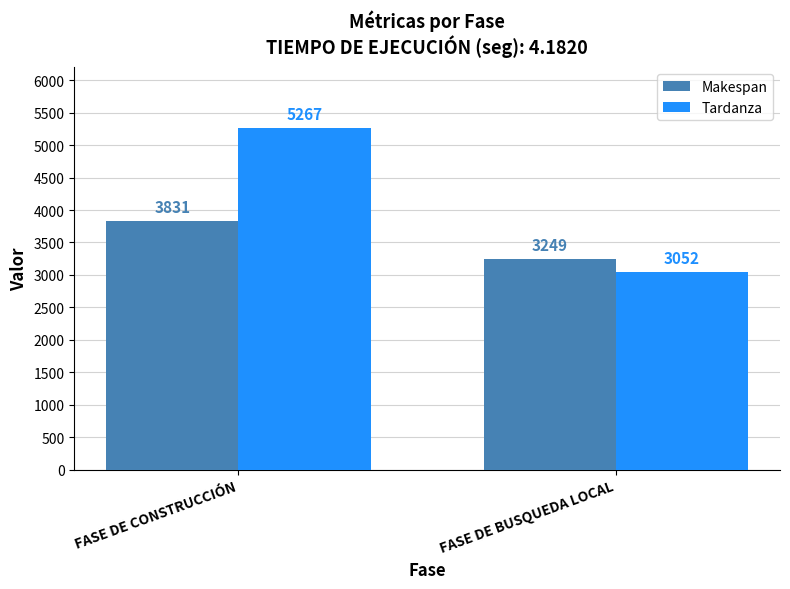

List the series in order of their overall mean, lowest first.

Makespan, Tardanza